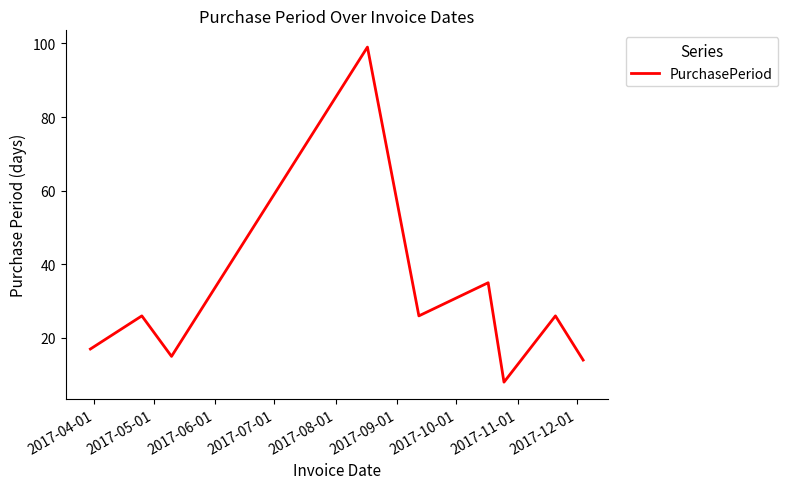

What is the maximum value shown in the chart?

99